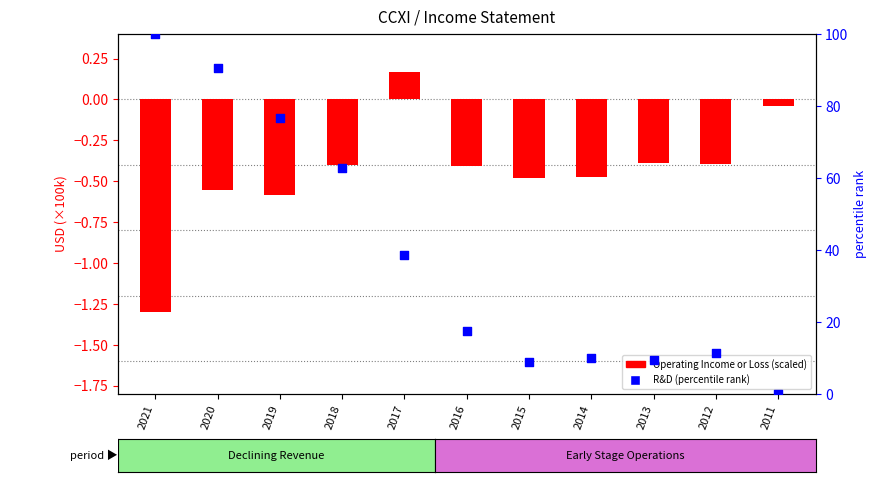

Which series reaches the maximum Y coordinate?

Research Development (percentile rank)